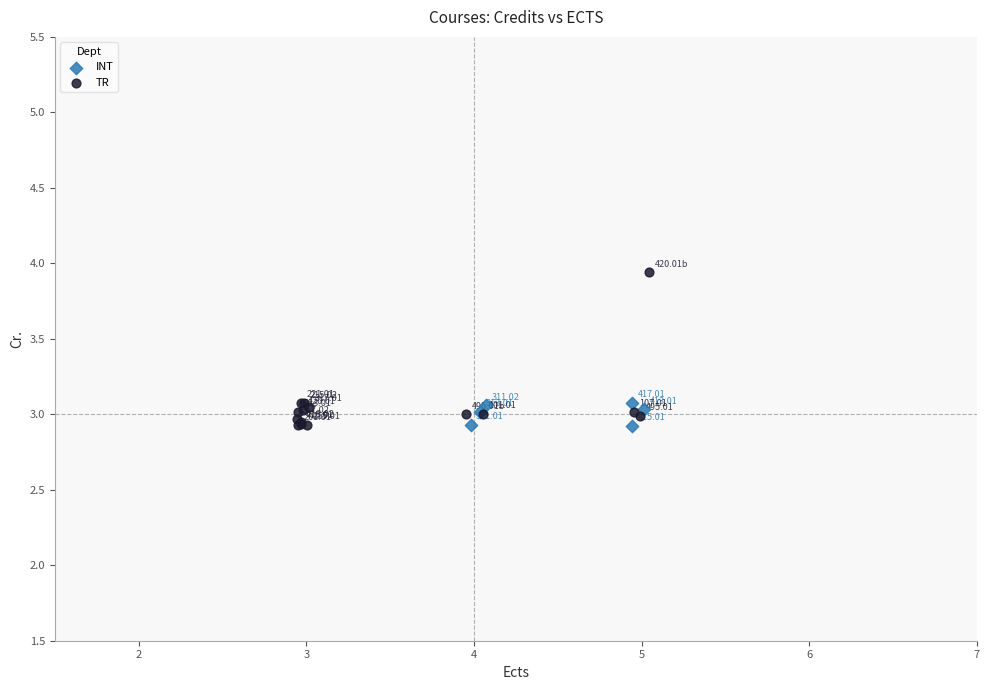

Which series contains the lowest Y value?

INT